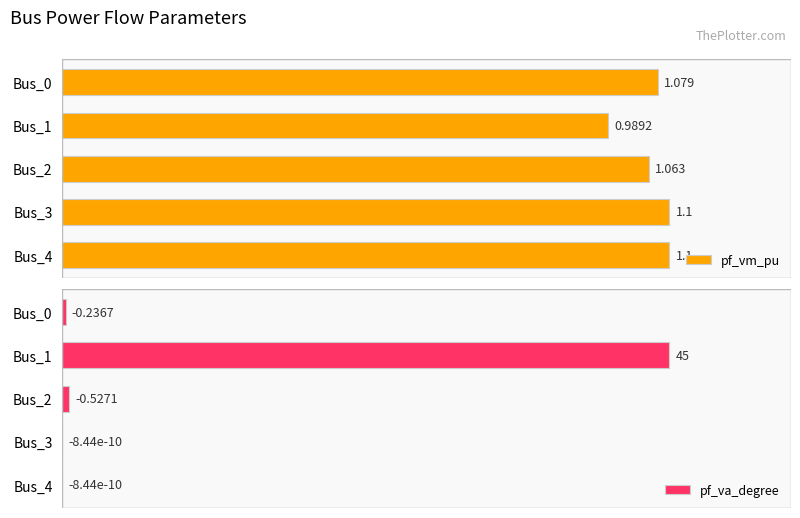

Which series has the largest total across all categories?

pf_vm_pu